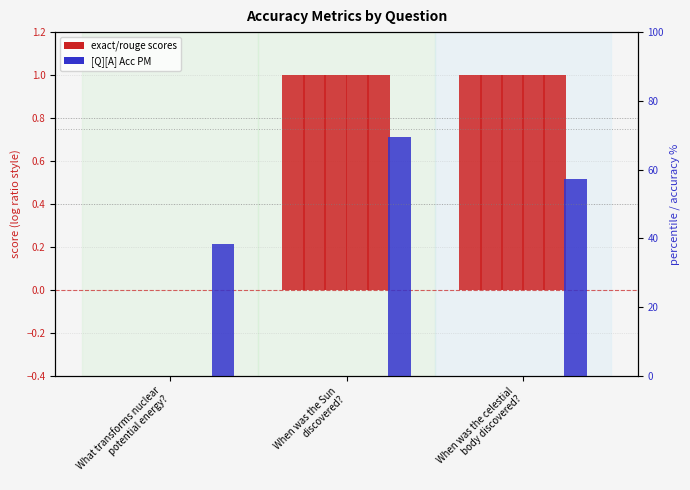

What is the difference between the maximum and minimum values in the rougeL series?

1.0